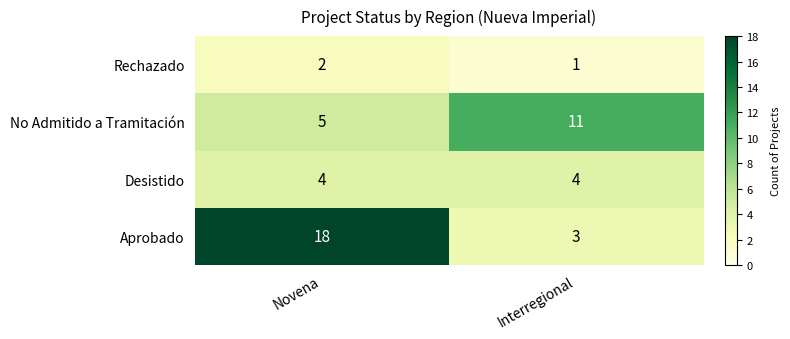

What is the difference between the highest and lowest values at Interregional?

10